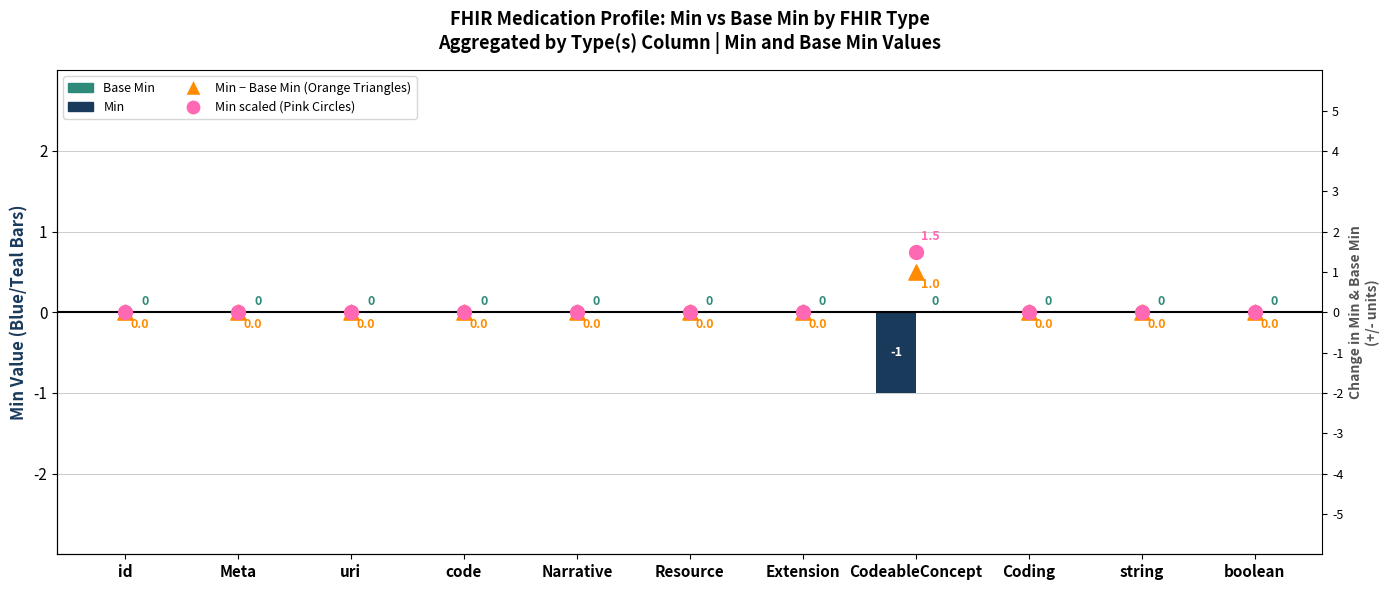

Is the value of Min at string greater than the value of Base Min at boolean?

No